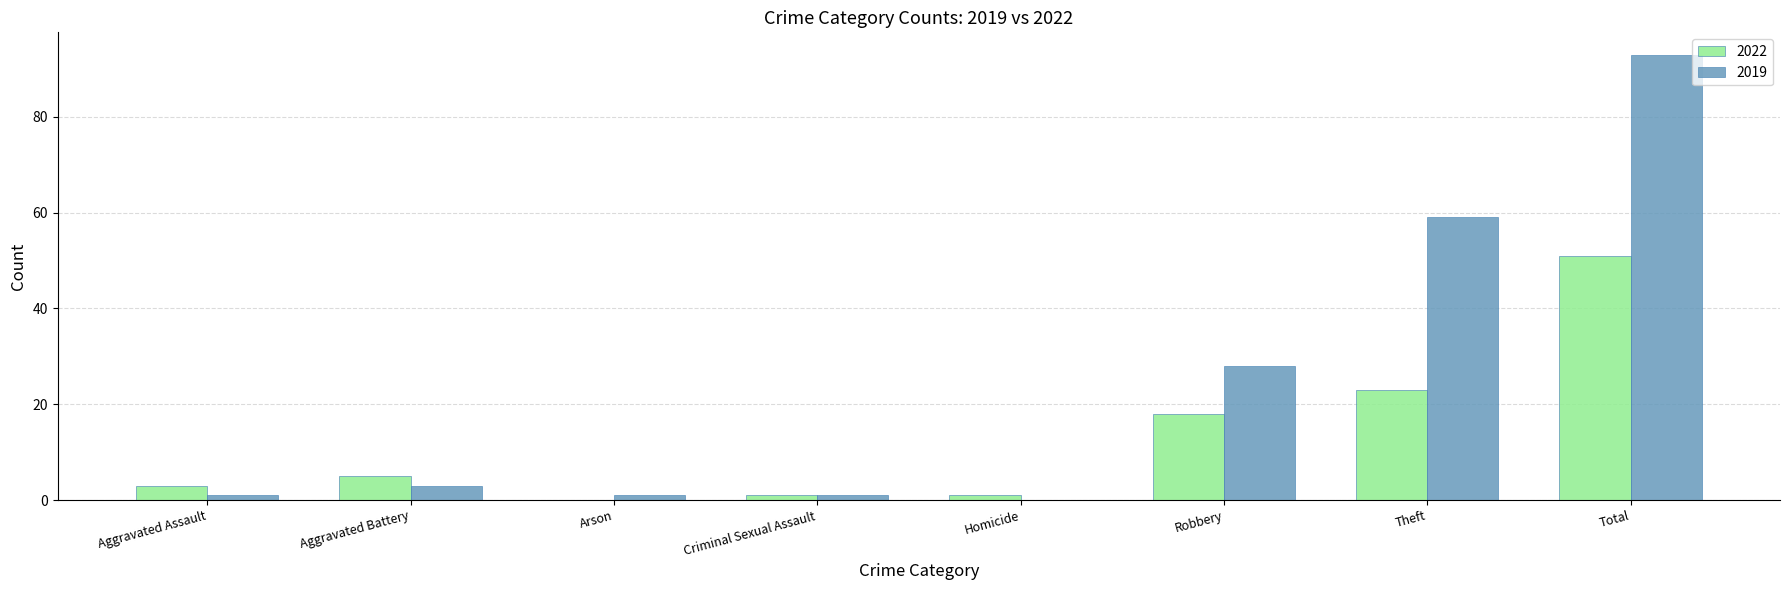

Between Aggravated Battery and Total, which series saw the biggest shift?

2019